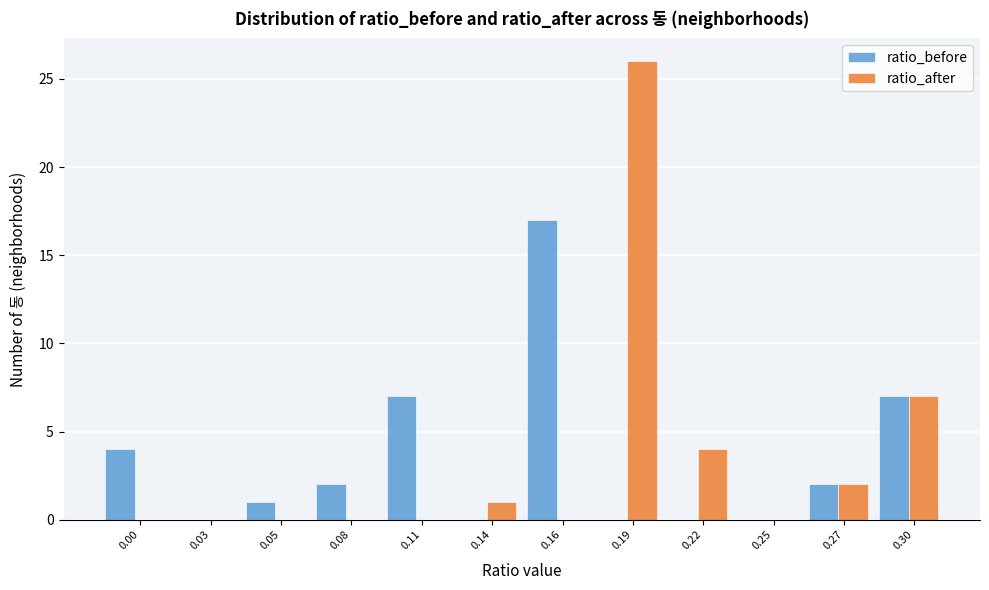

Reading right to left, transcribe all the data shown in this chart.

ratio_before: 0.30=7	0.27=2	0.25=0	0.22=0	0.19=0	0.16=17	0.14=0	0.11=7	0.08=2	0.05=1	0.03=0	0.00=4
ratio_after: 0.30=7	0.27=2	0.25=0	0.22=4	0.19=26	0.16=0	0.14=1	0.11=0	0.08=0	0.05=0	0.03=0	0.00=0